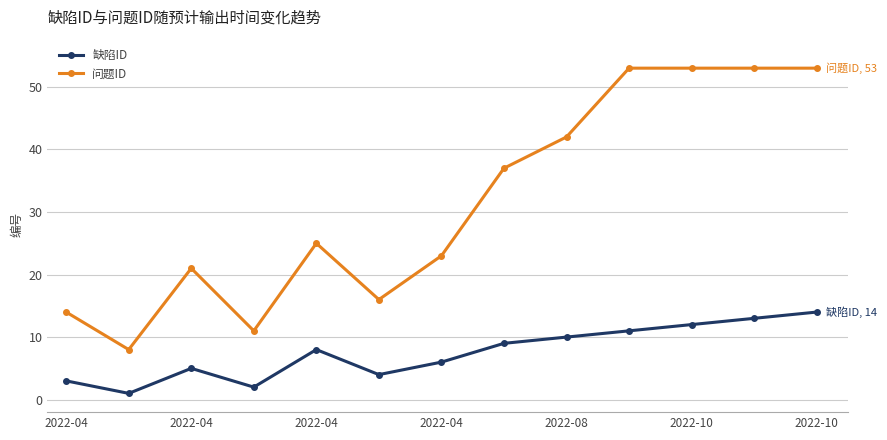

What are all the series names shown in the legend?

缺陷ID, 问题ID